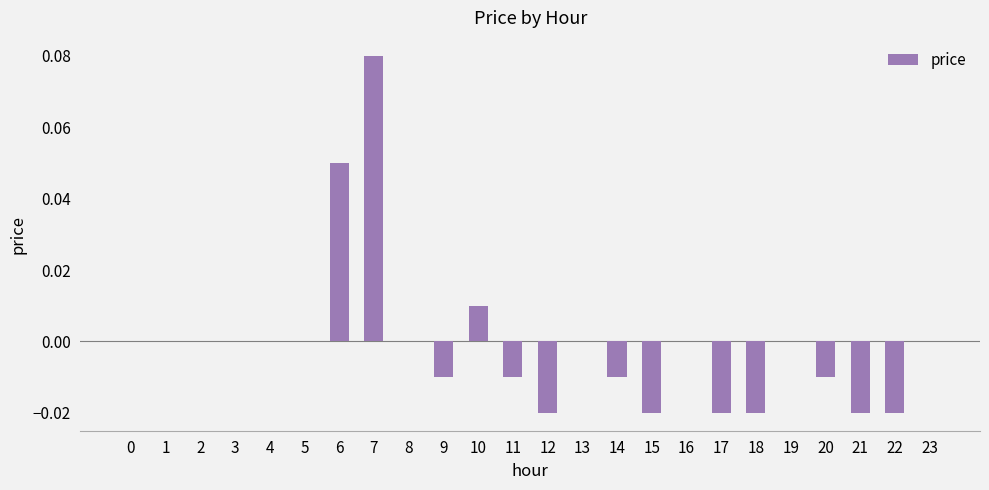

Are the bars horizontal?

No